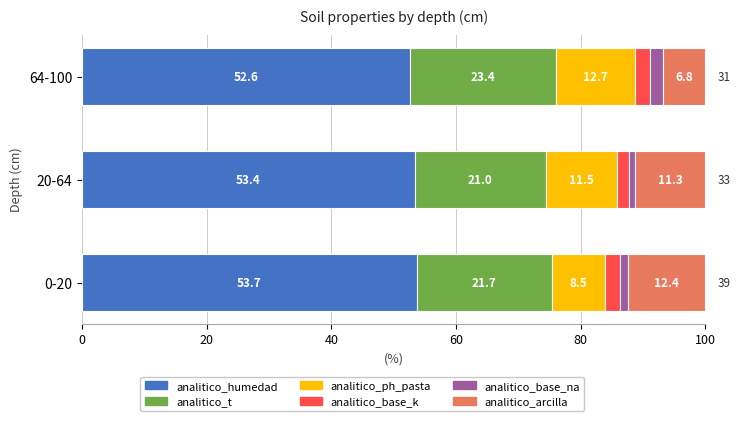

What is the minimum value for analitico_humedad?

52.6